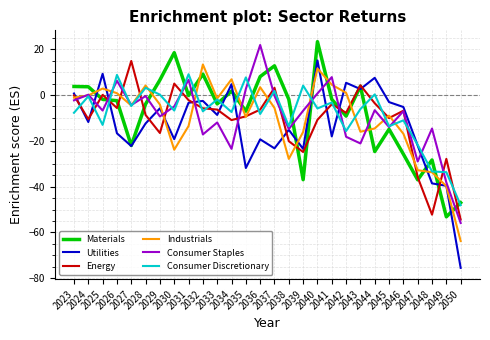

How many distinct data groups are displayed?

6